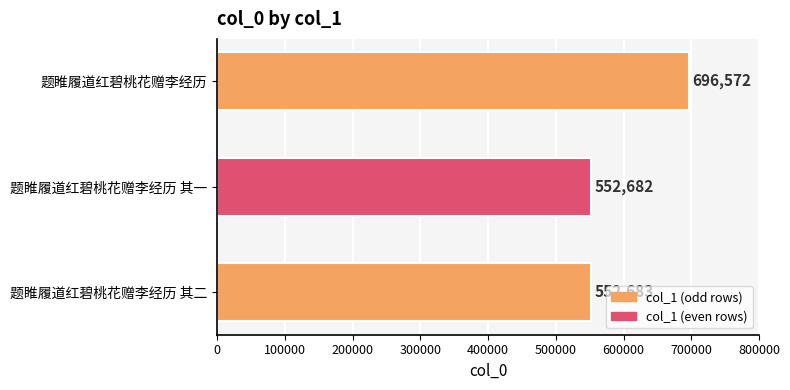

What is the difference between the maximum and minimum values?

143890